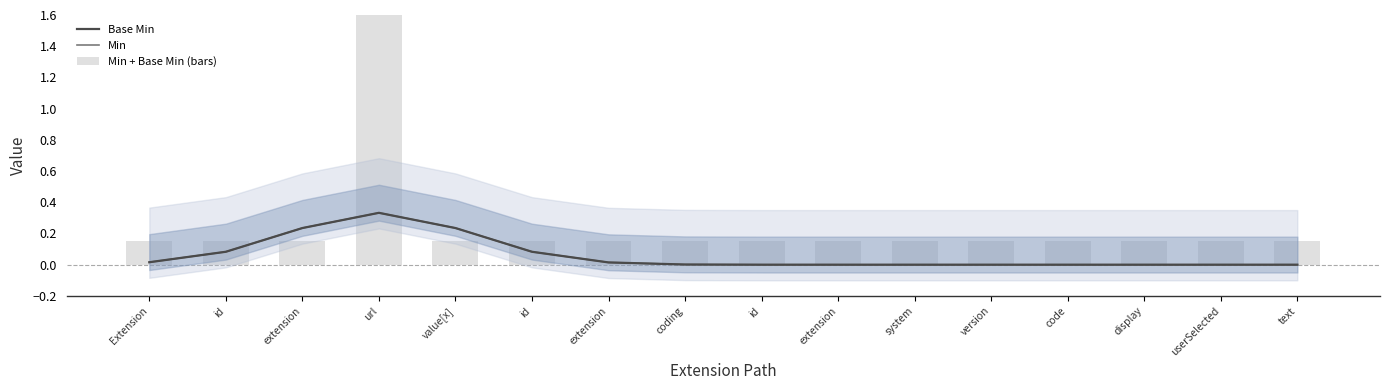

What is the label of the 16th bar from the left?

text